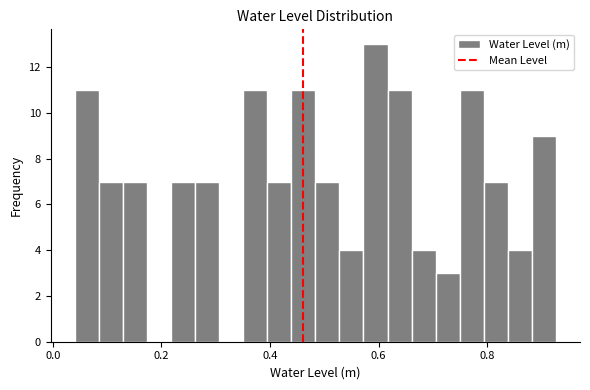

Read against the x-axis, roughly where is the centre of the tallest bar?

0.60